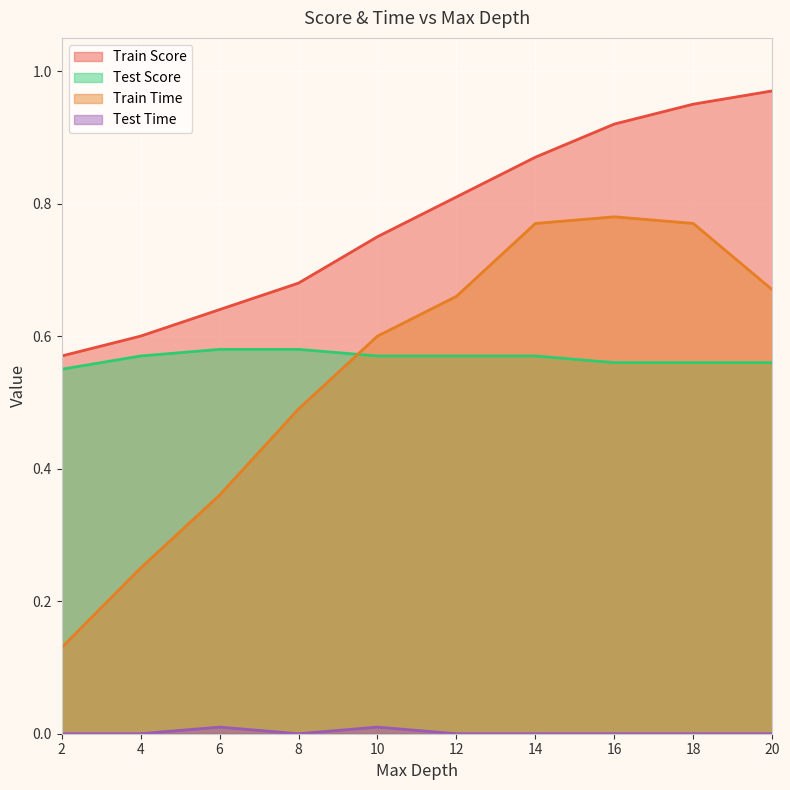

Which category has the highest value across all series?

20